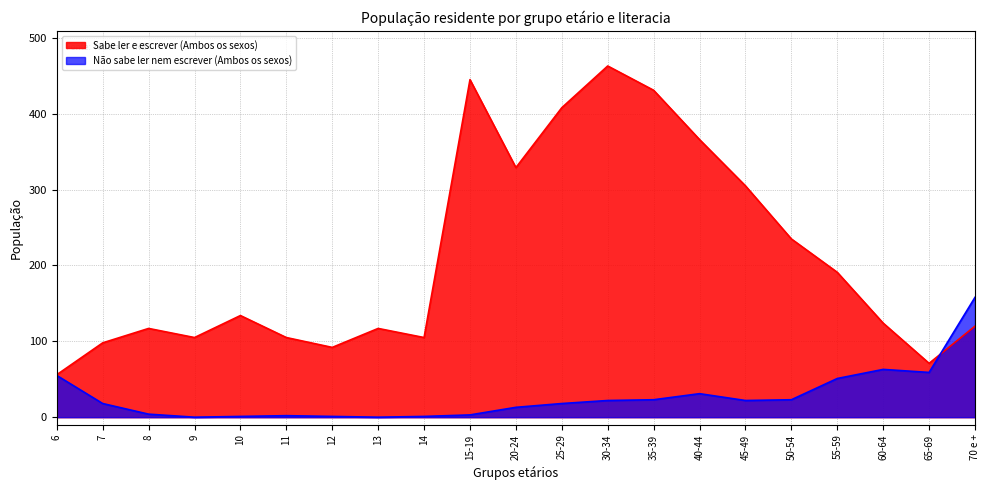

Does the chart have visible grid lines?

Yes